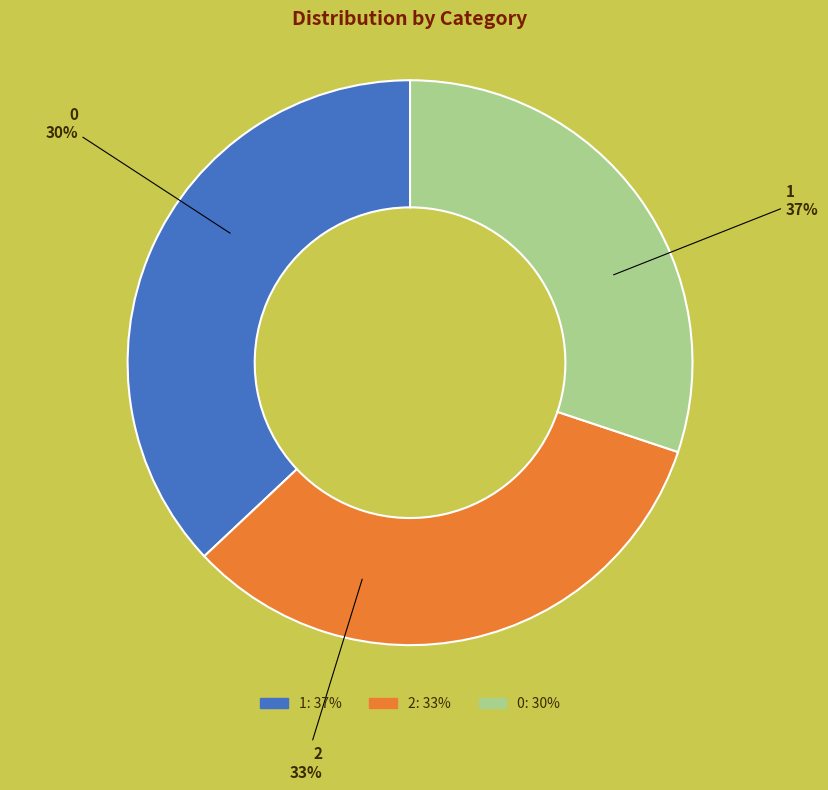

Do 0 and 2 together represent more than half of the pie?

Yes